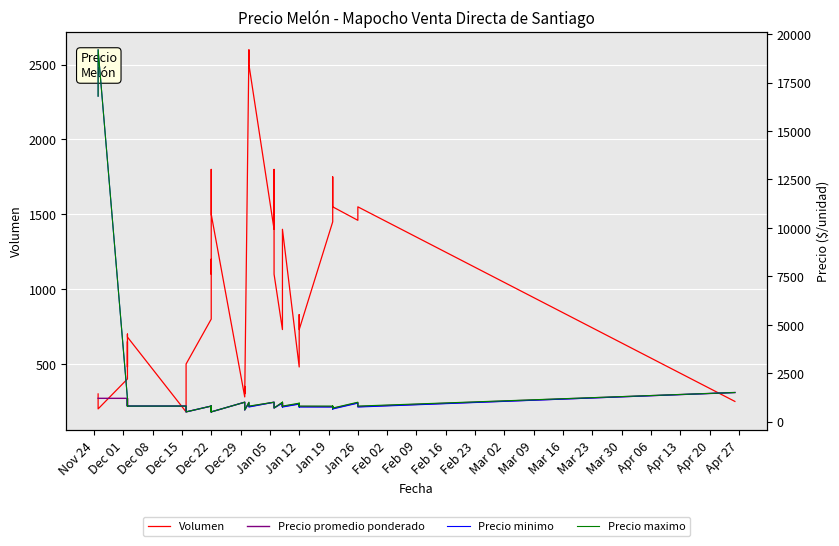

True or false: Precio promedio ponderado and Precio maximo cross at least once.

False